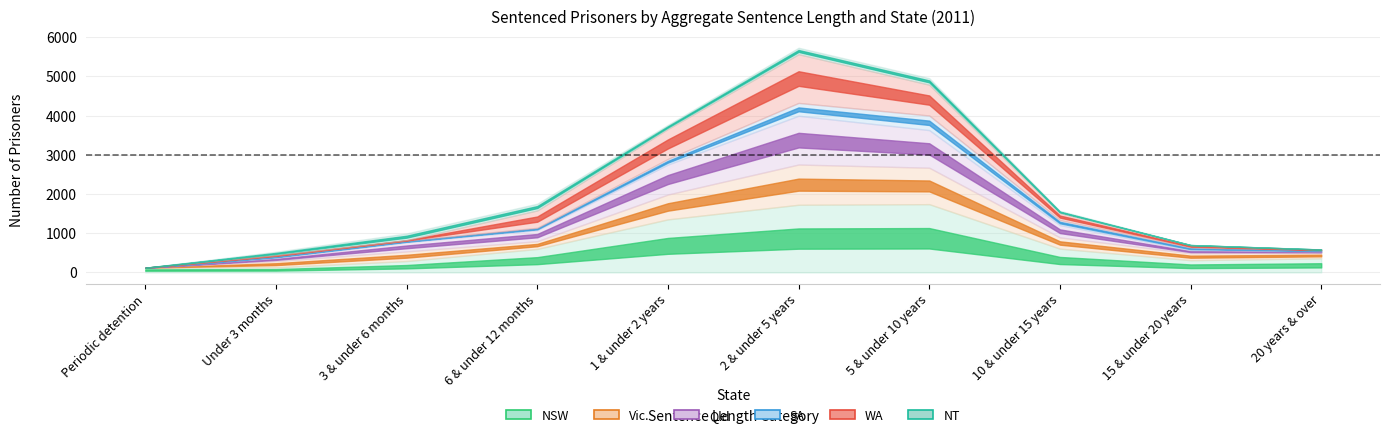

The Vic. series shows 88 at 15 & under 20 years. True or false?

False